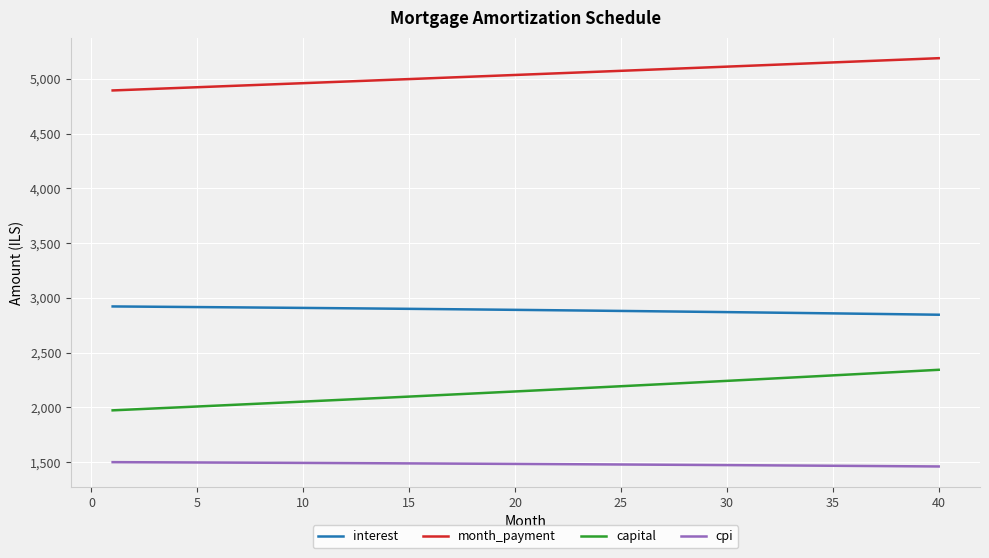

Which series has the widest spread of values?

capital